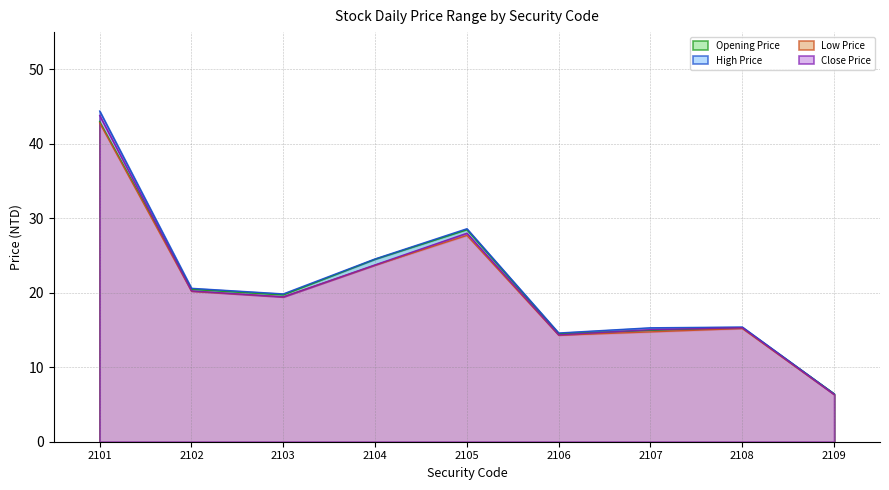

What is the difference between the second highest and minimum values in the High Price series?

22.2